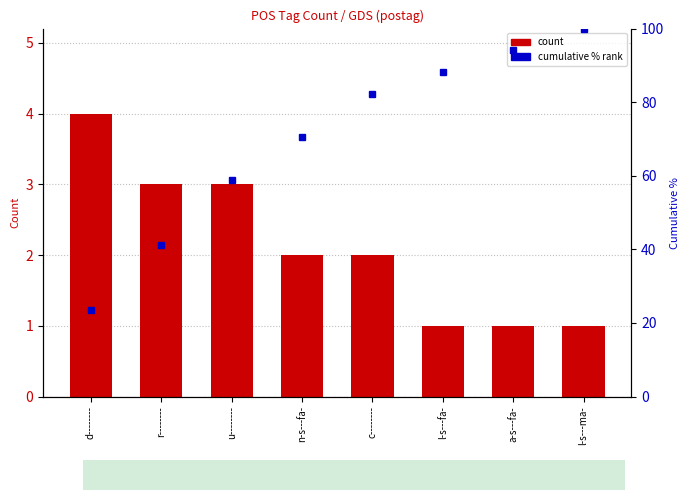

What is the sum of the count values at a-s---fa- and d--------?

5.0